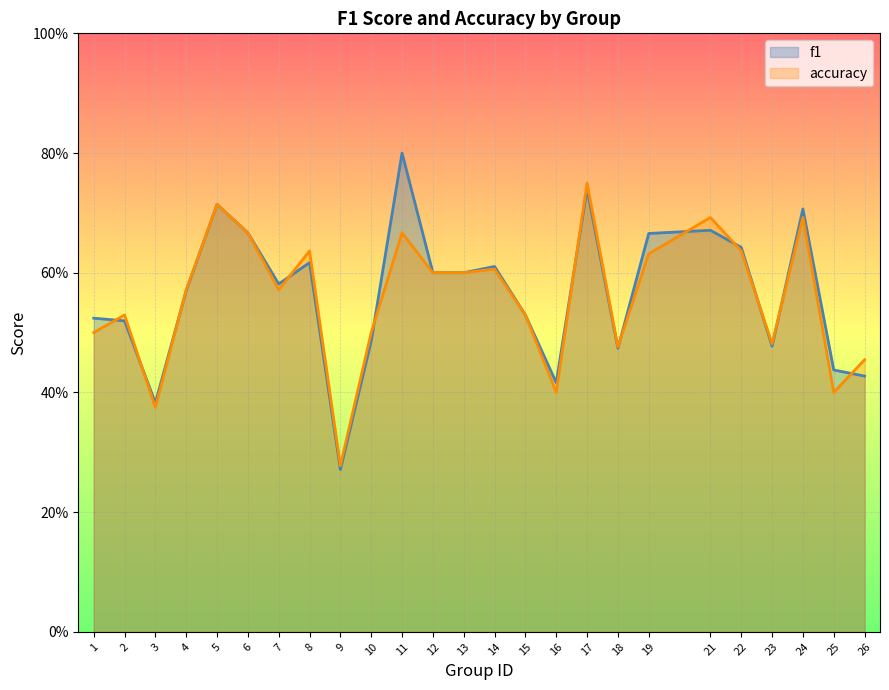

Which category has the highest value across all series?

11